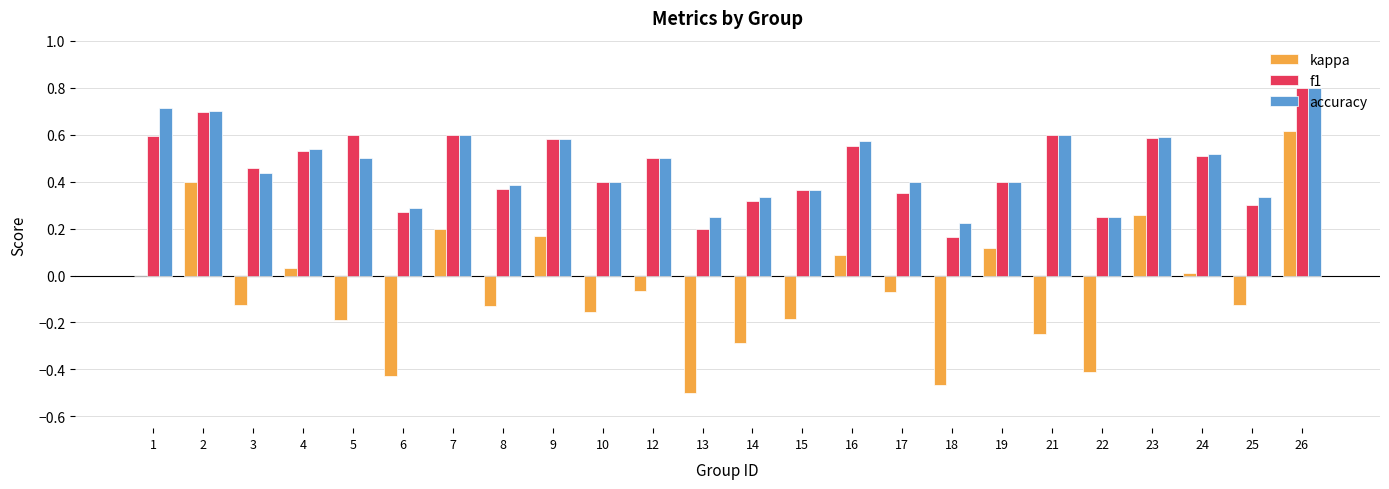

The kappa series shows -0.3 at 14. True or false?

True